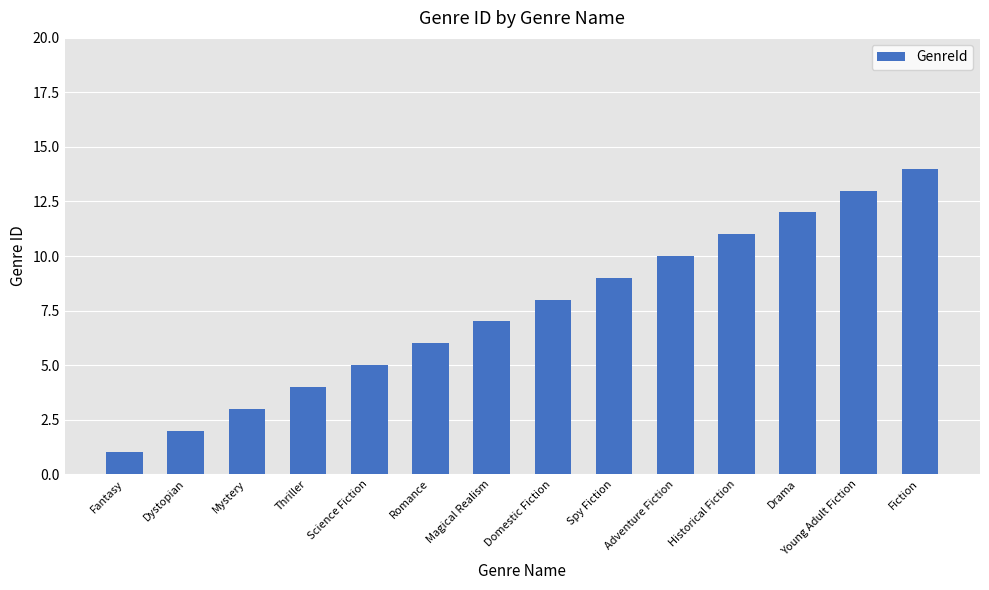

What is the average value?

8